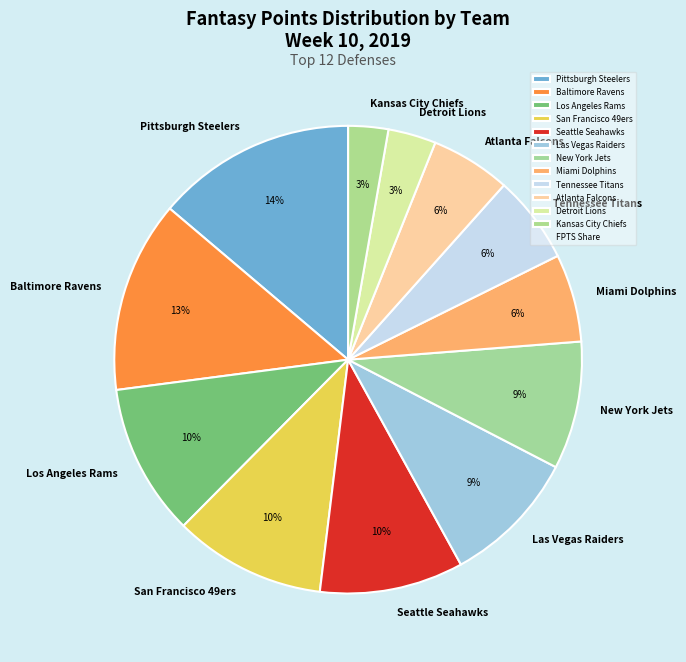

Is there a majority slice in this chart?

No